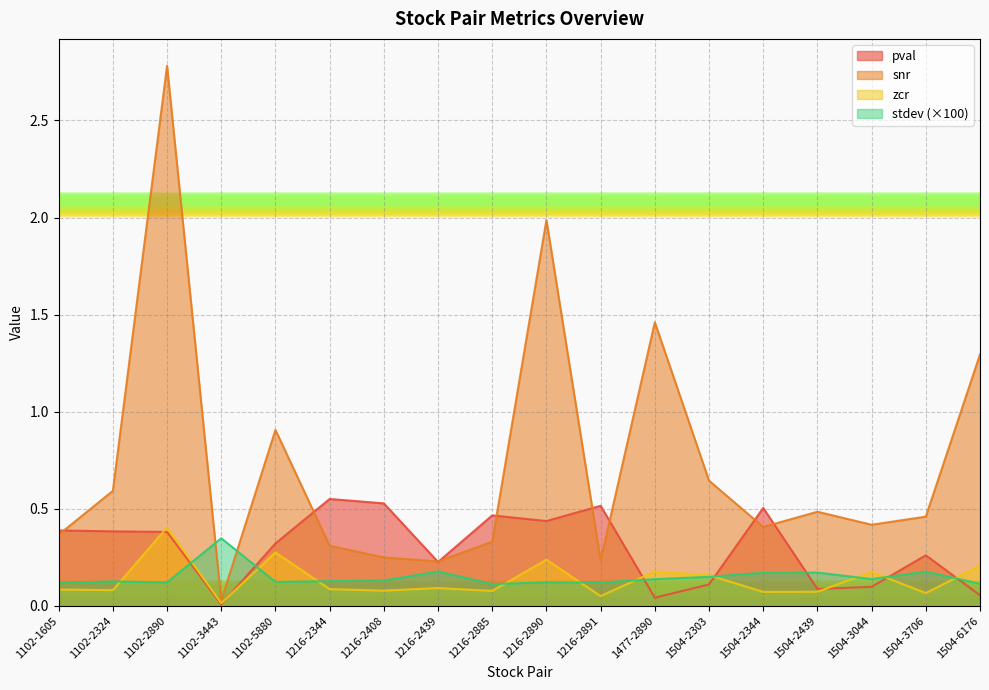

What is the greatest value displayed?

2.8